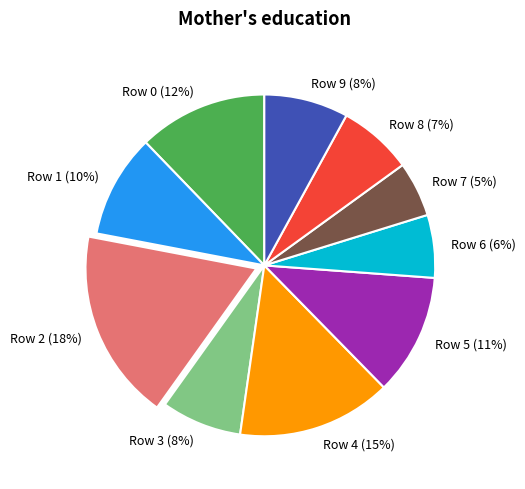

The Row 1 slice represents 10% of the pie. True or false?

True